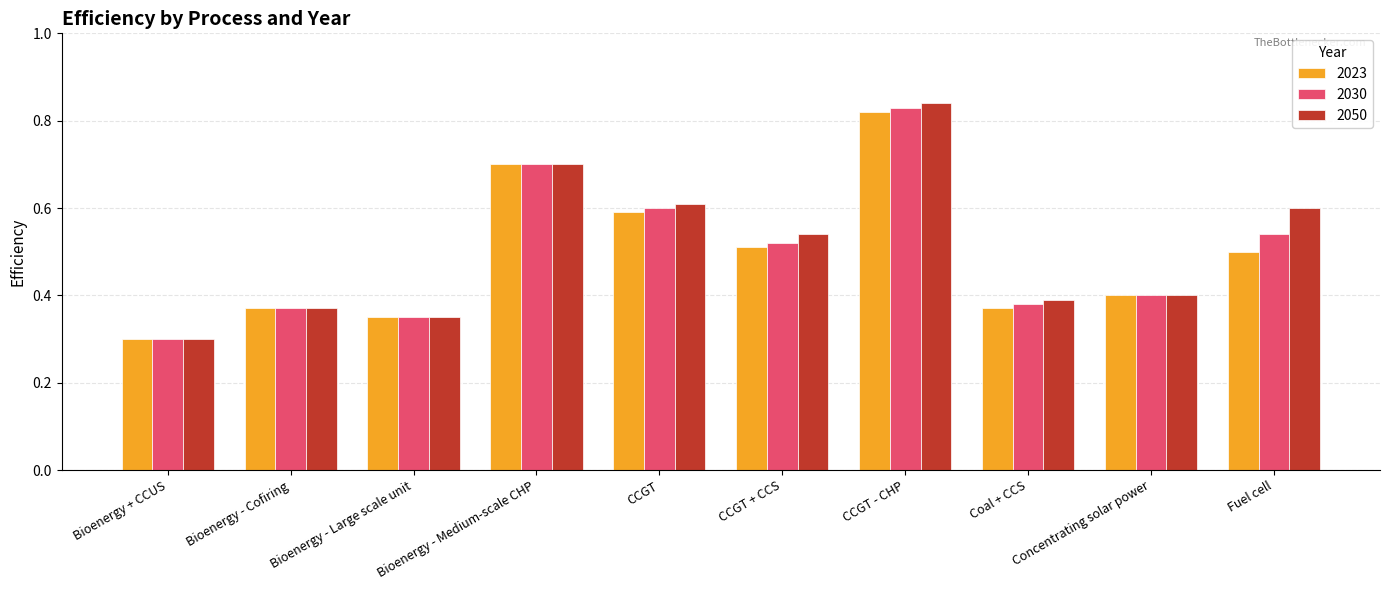

Which series has the largest total across all categories?

2050